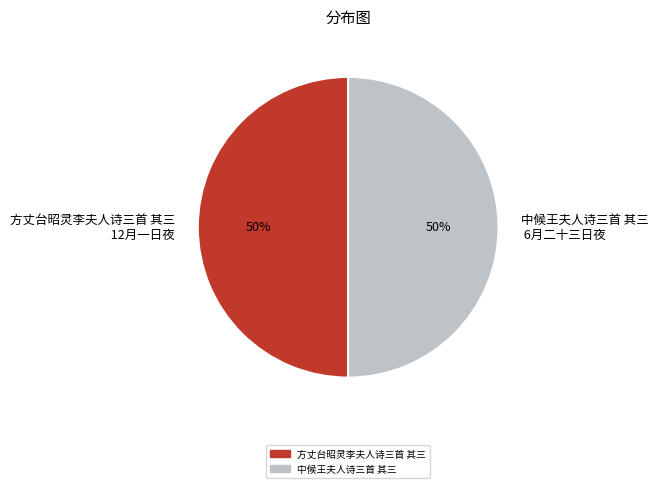

What is the ratio of the value at 方丈台昭灵李夫人诗三首 其三 12月一日夜 to the value at 中候王夫人诗三首 其三 6月二十三日夜?

1.0